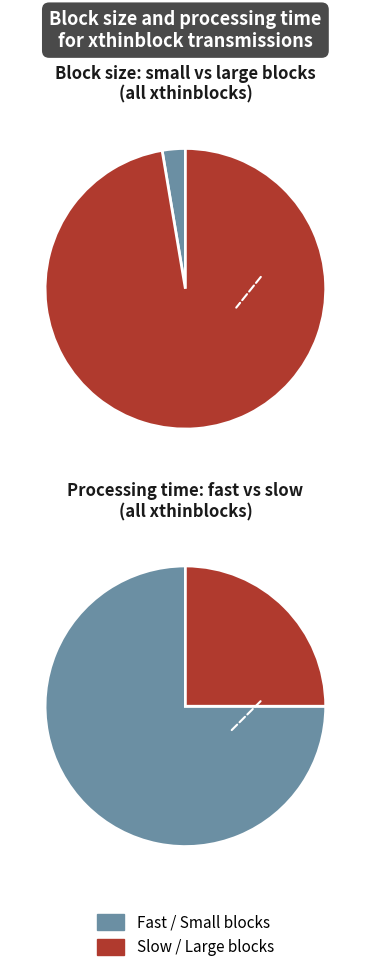

The 13 slice represents 11% of the pie. True or false?

False